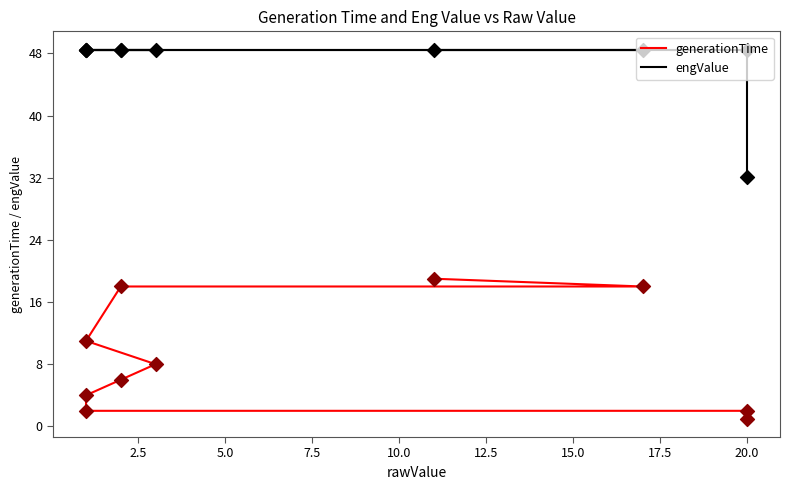

Which series has the widest spread of Y values?

generationTime